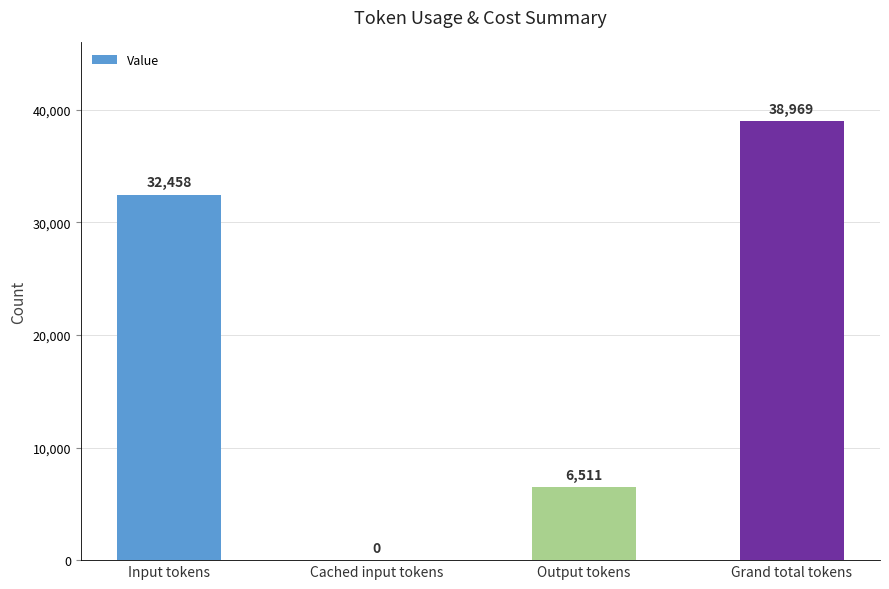

Is it true that the value at Input tokens is 32458?

True